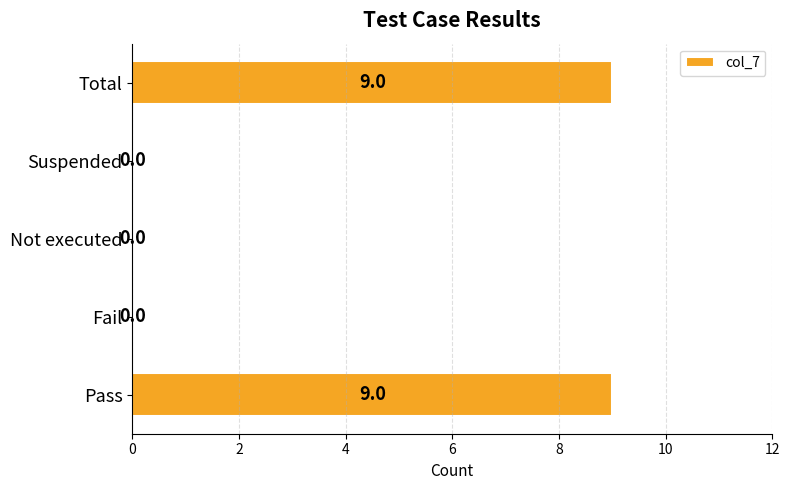

Are the bars grouped side by side (vs. stacked)?

No